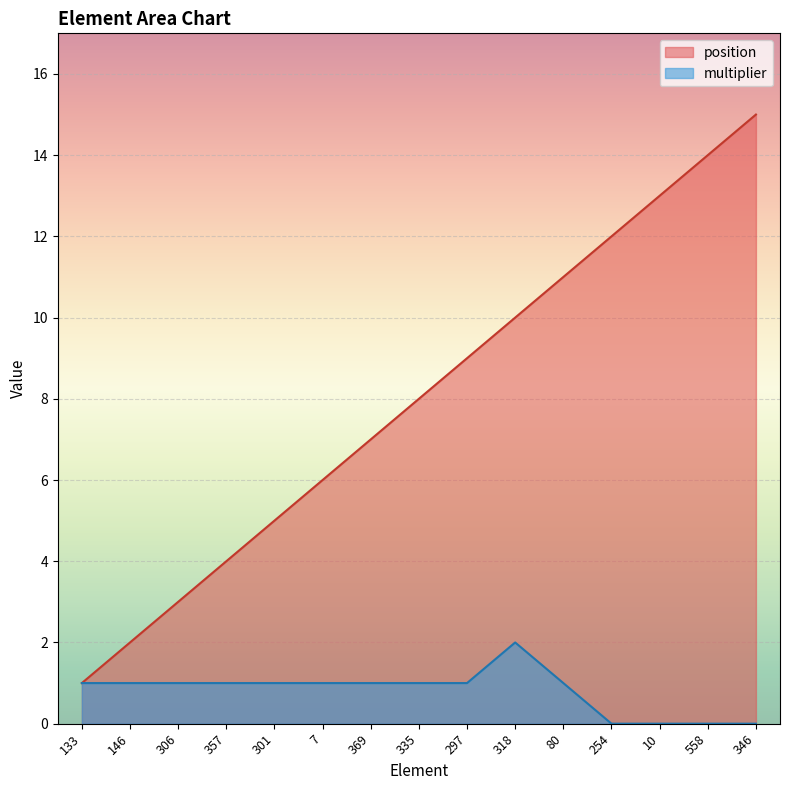

Rank the series by their average value, from highest to lowest.

position, multiplier